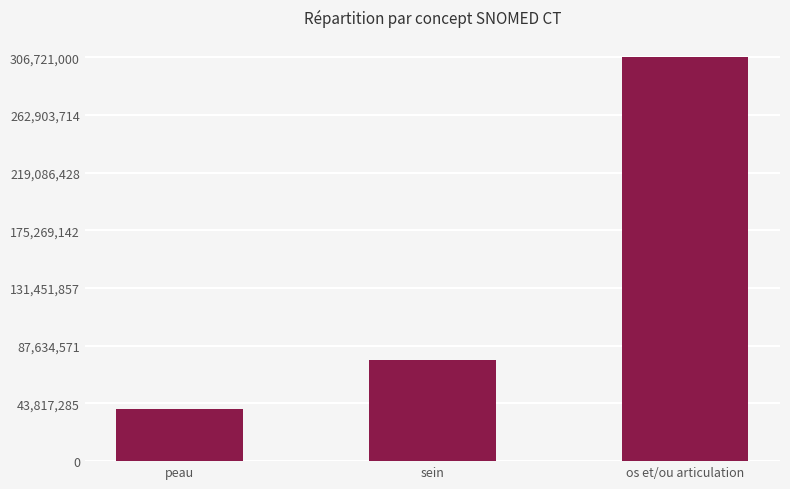

The value at sein is 107243829. True or false?

False